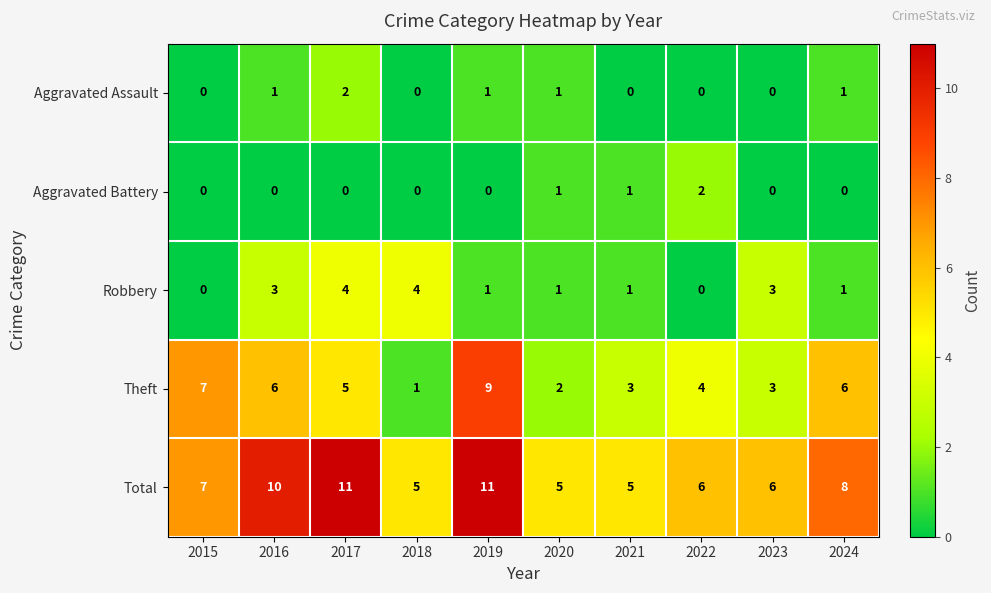

How many Aggravated Assault values are between 0 and 1?

9